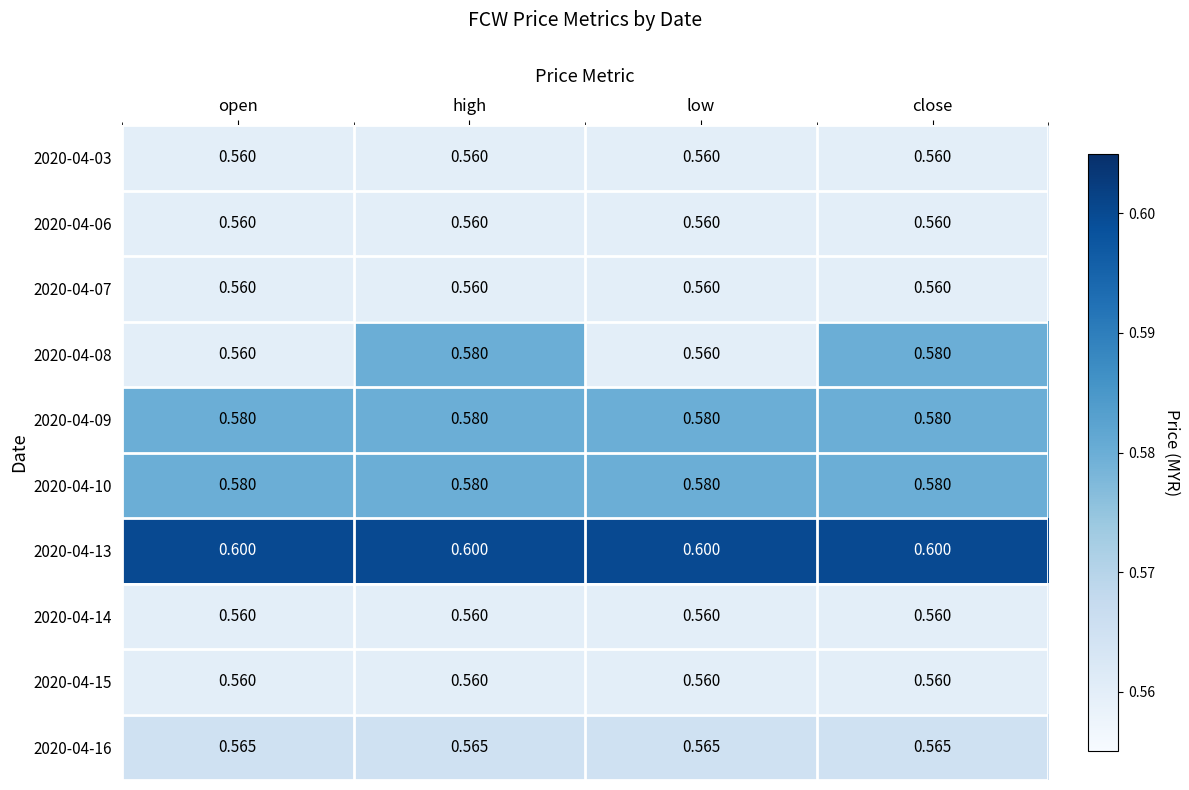

Is the value of 2020-04-06 at low greater than the value of 2020-04-09 at low?

No